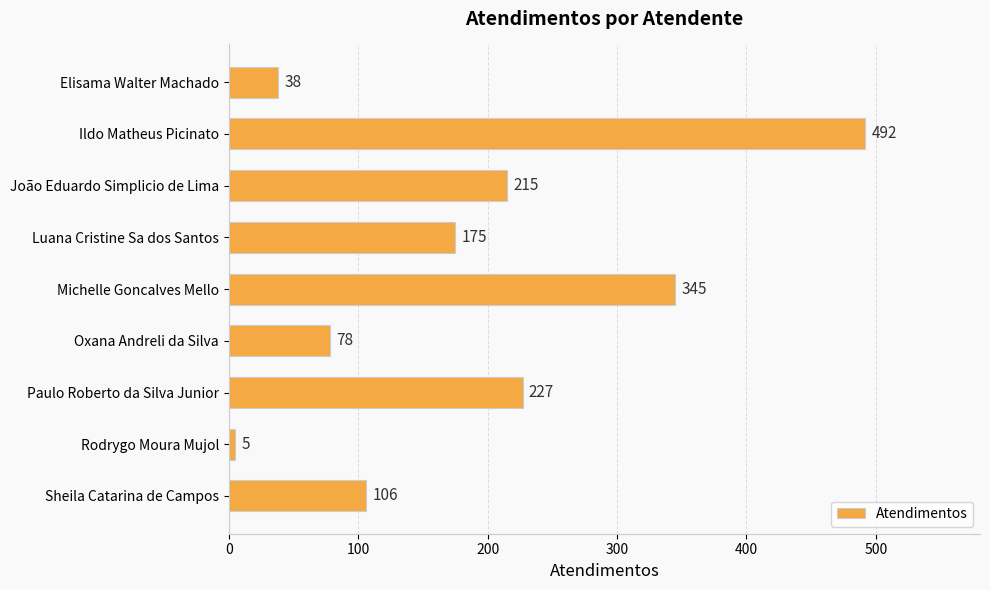

What value does the data have at Luana Cristine Sa dos Santos?

175